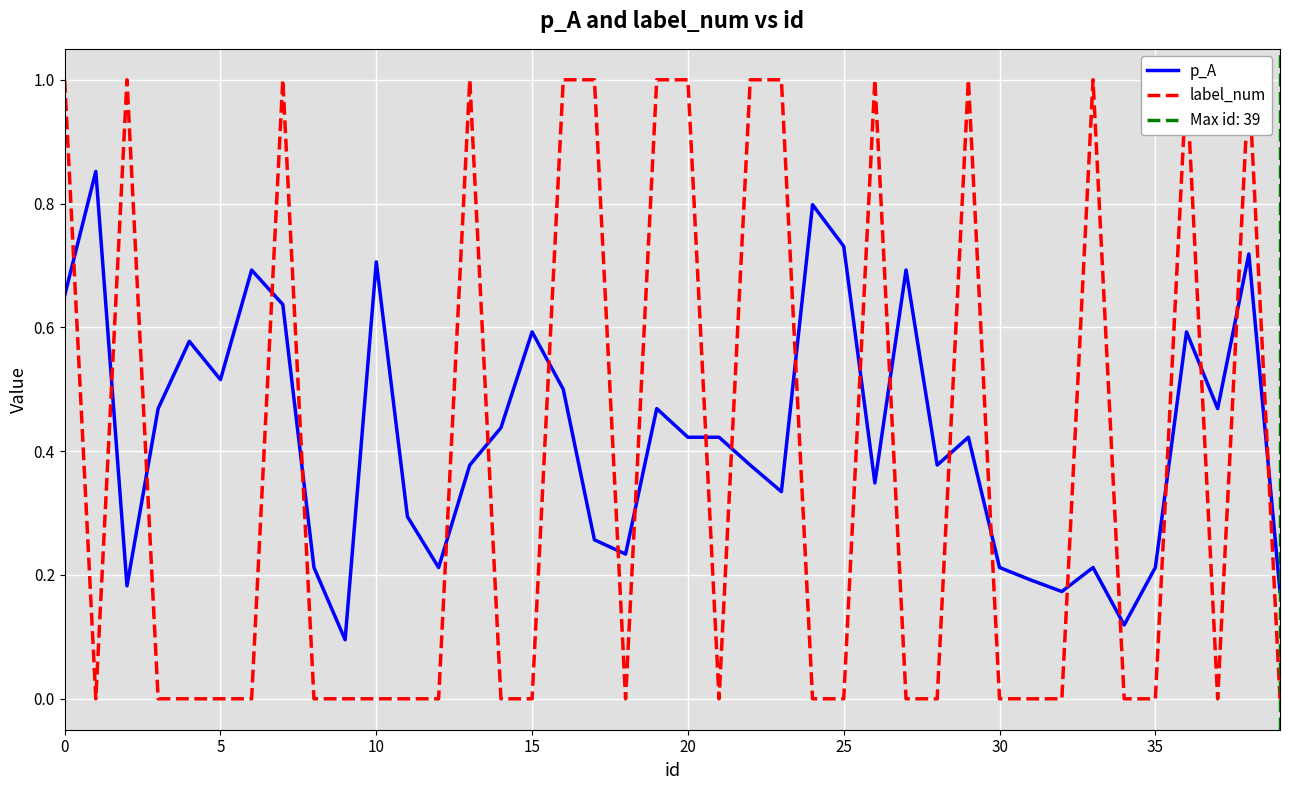

True or false: p_A has a value of 0.3 at 17.

True